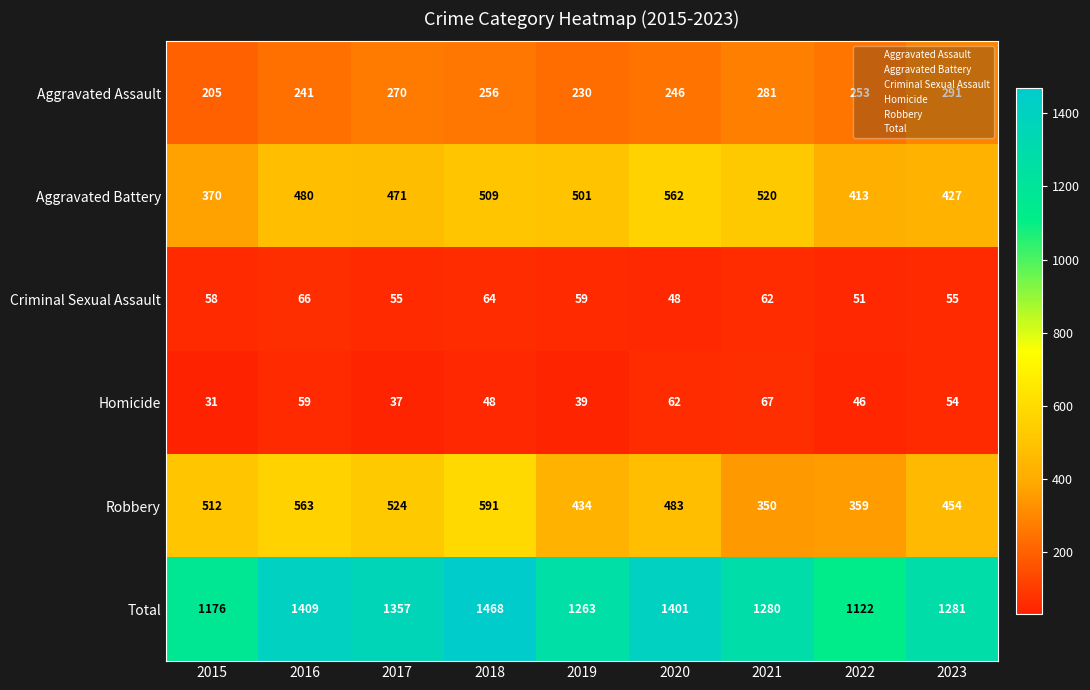

How many series are shown in this chart?

6